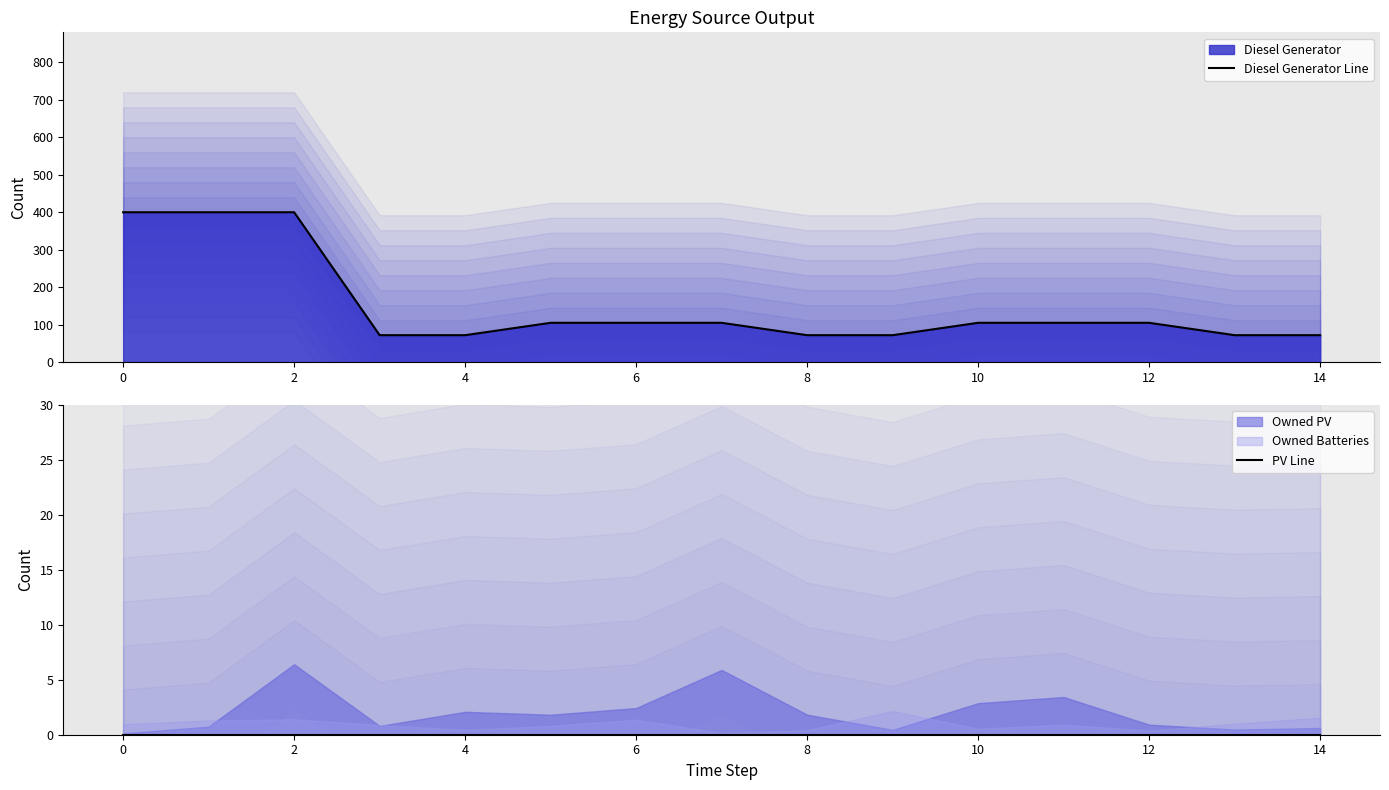

True or false: PV Line and Diesel Generator Line intersect in this chart.

False